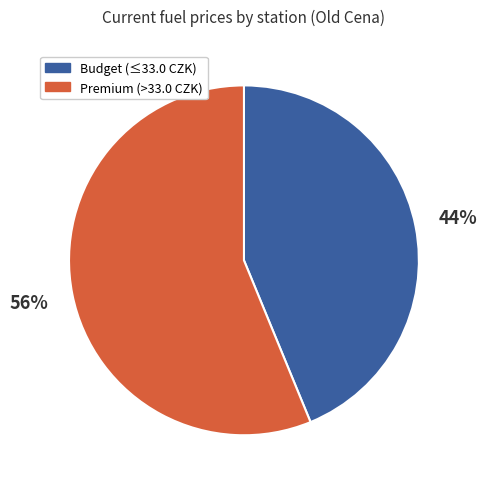

Does any single category account for the majority?

Yes